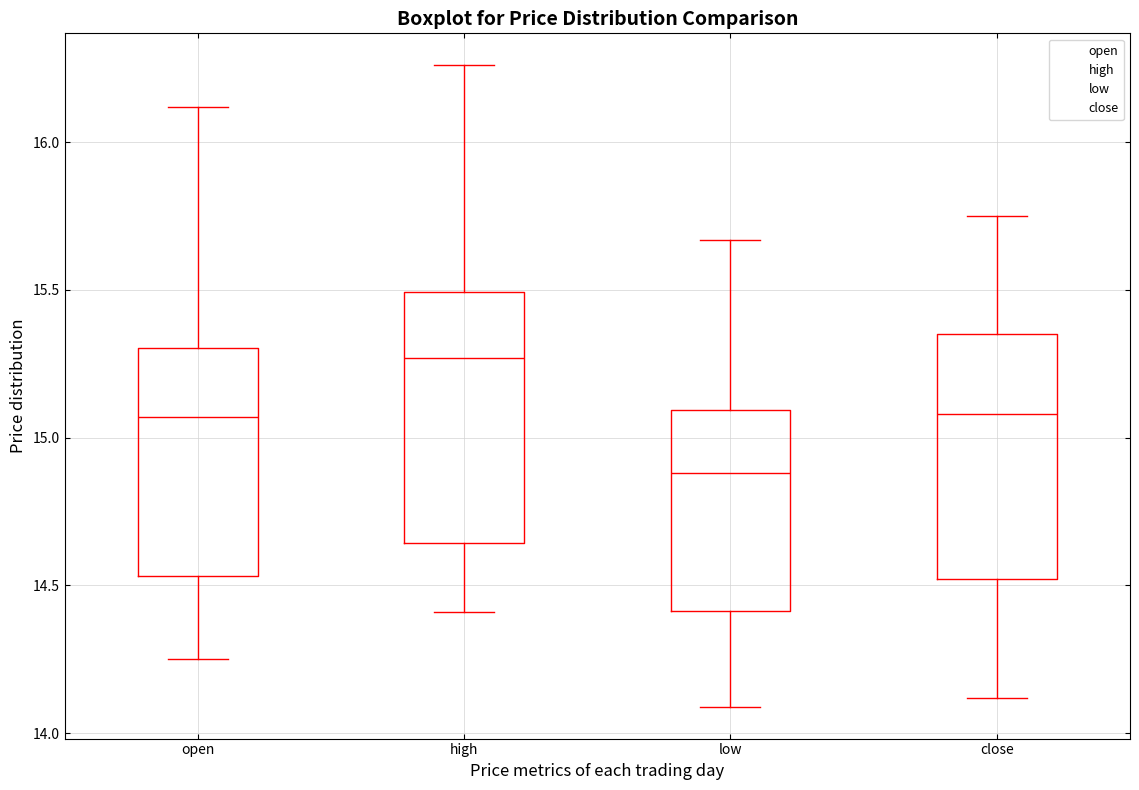

Which box's median line is the lowest?

low